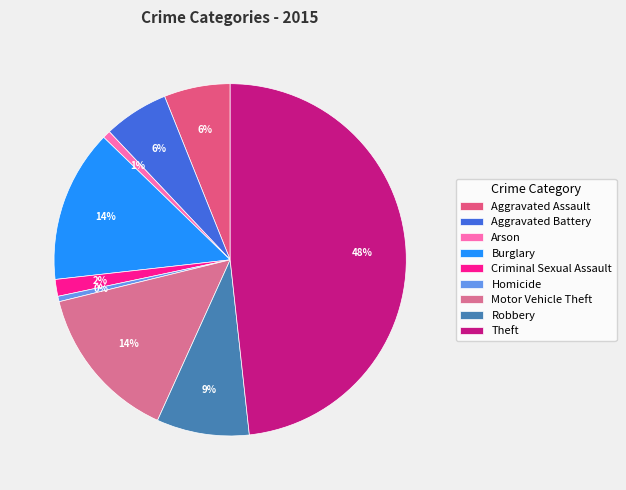

Is there a majority slice in this chart?

No